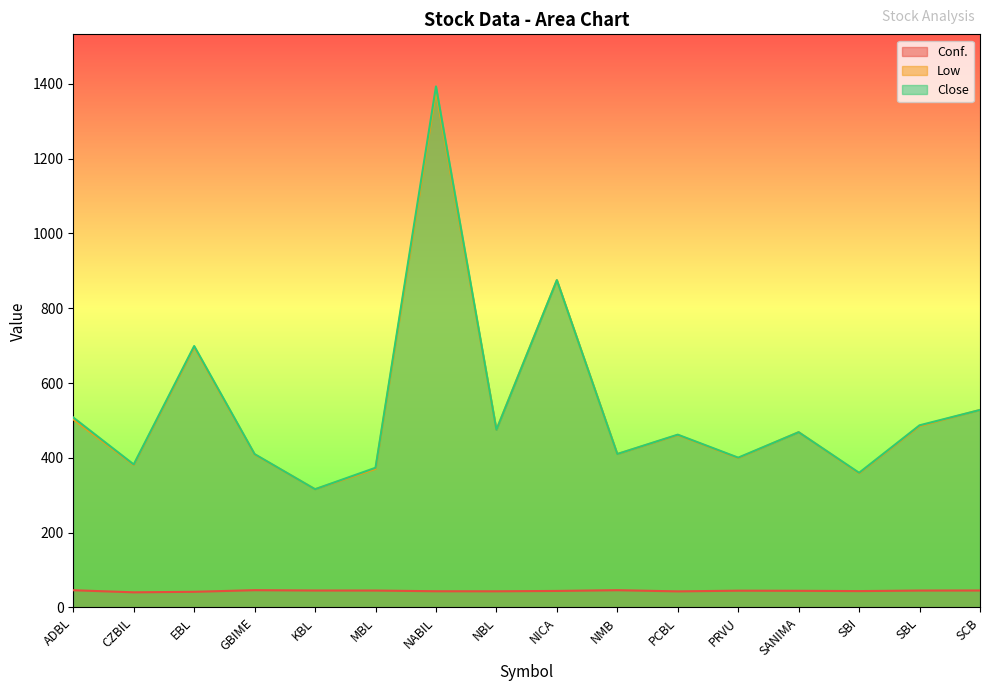

At which category does Close reach its first local peak?

EBL